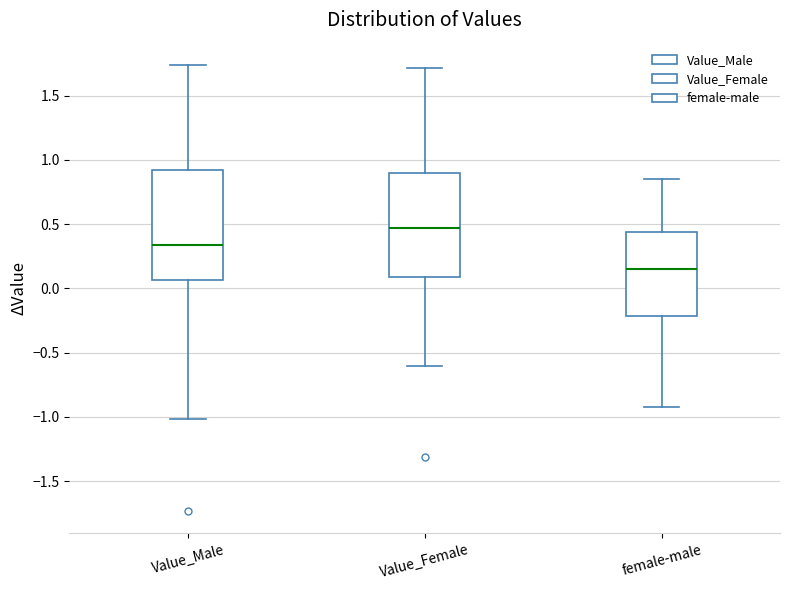

Where does the upper whisker of the box for female-male end on the y-axis? The values are not printed on the chart, so give them approximately, as read against the axis.

0.85